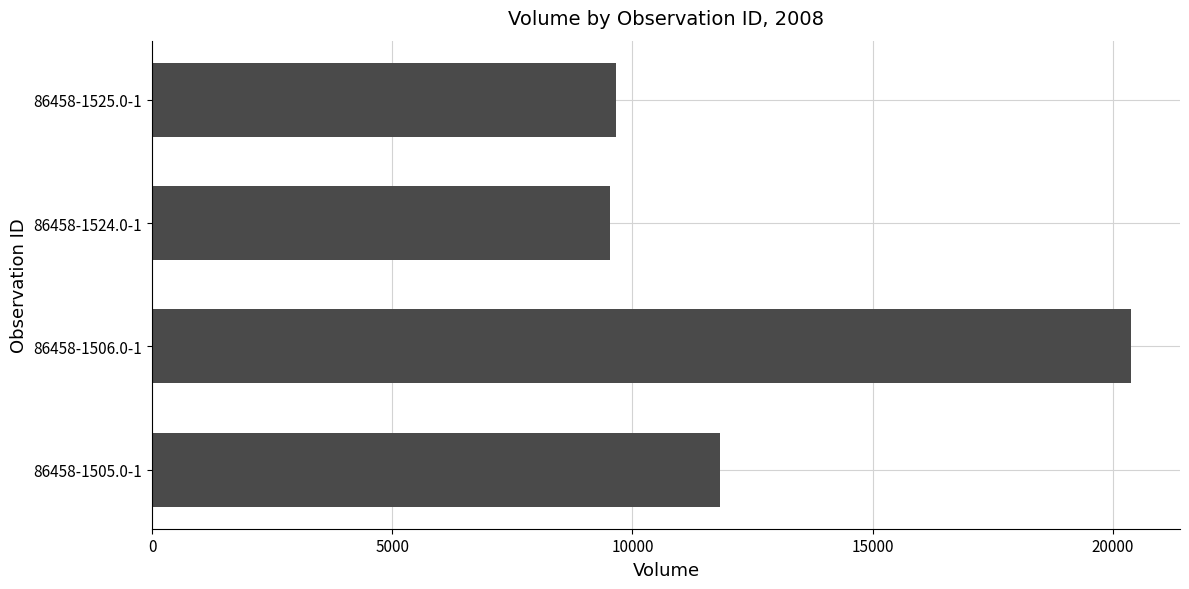

Which category has the highest value across all series?

86458-1506.0-1